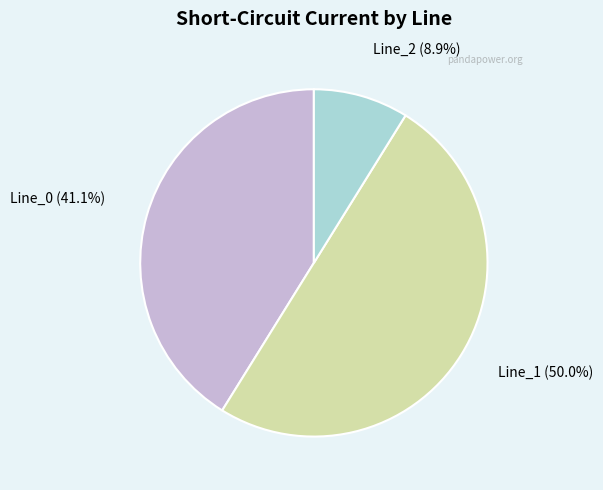

How many segments does this pie chart have?

3